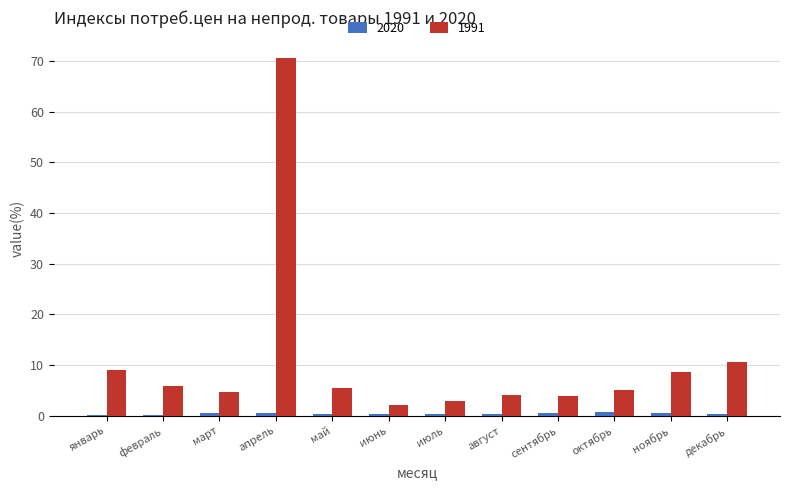

True or false: 1991 has a value of 92.7 at апрель.

False